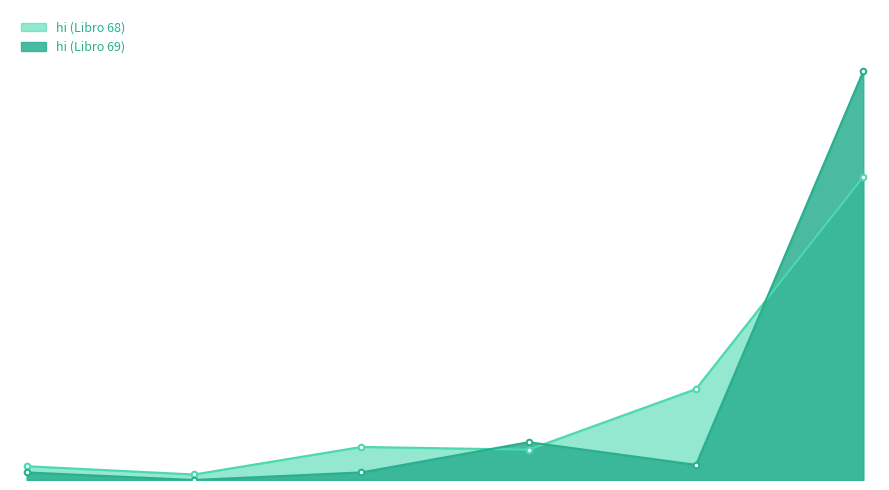

Where does the hi (Libro 69) series first go above 3?

4